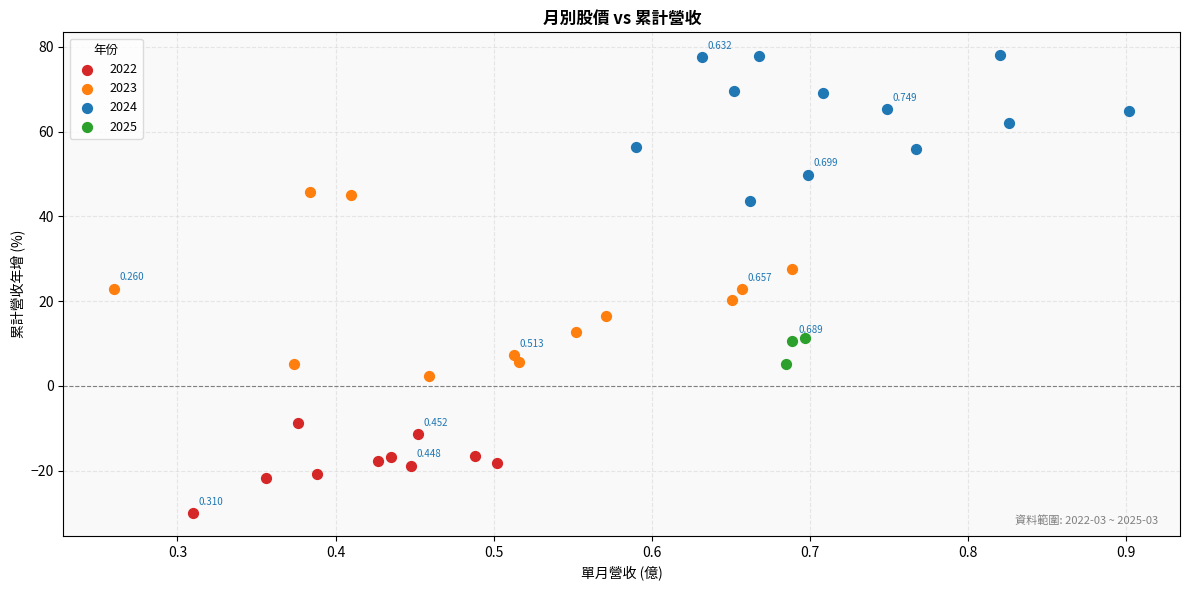

What are all the series names shown in the legend?

2022, 2023, 2024, 2025